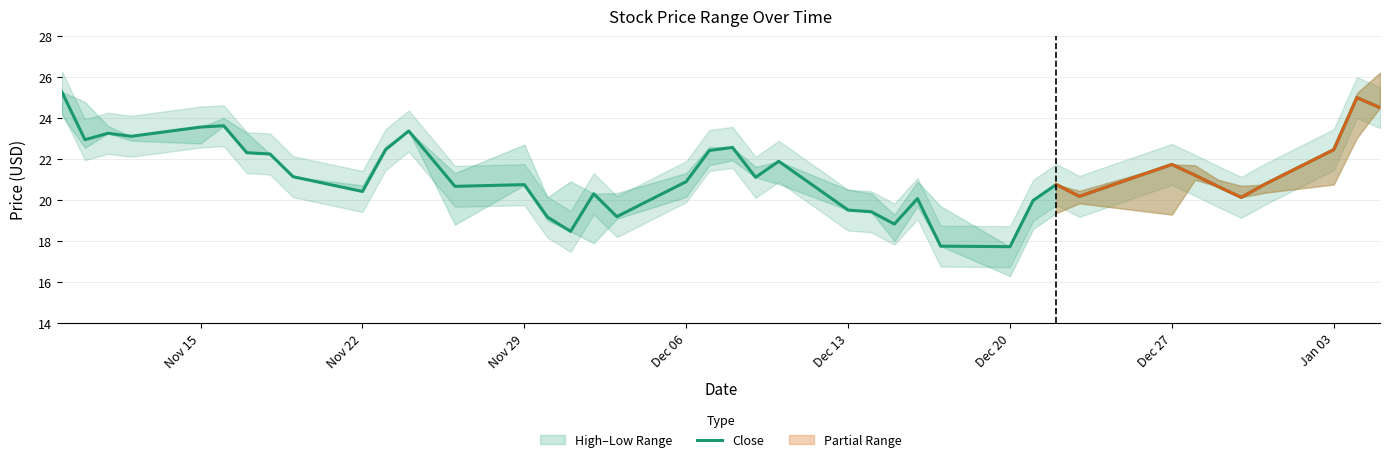

The Close series shows 15.1 at Nov 15. True or false?

False